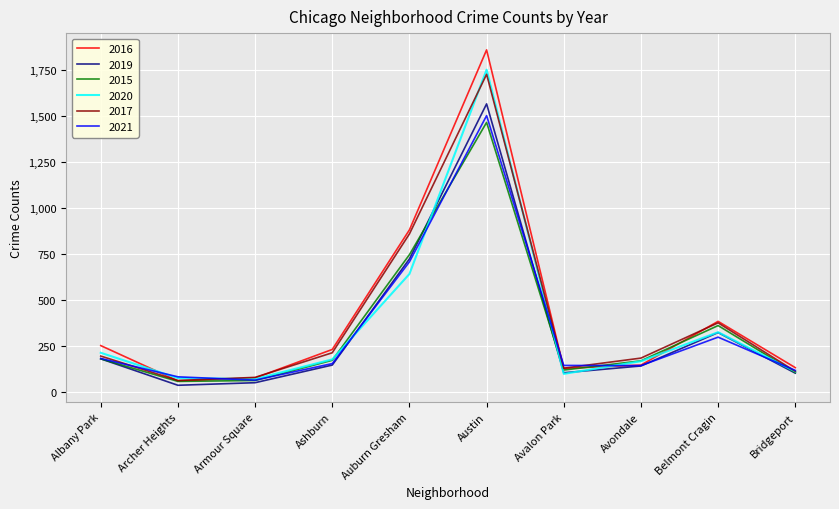

True or false: 2021 and 2016 intersect in this chart.

True